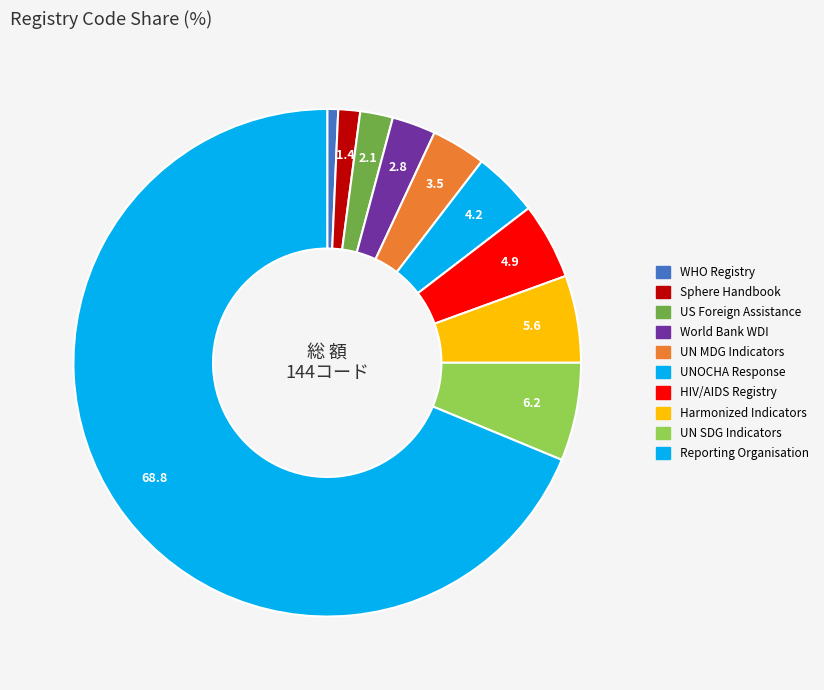

Count the number of slices in the pie.

10